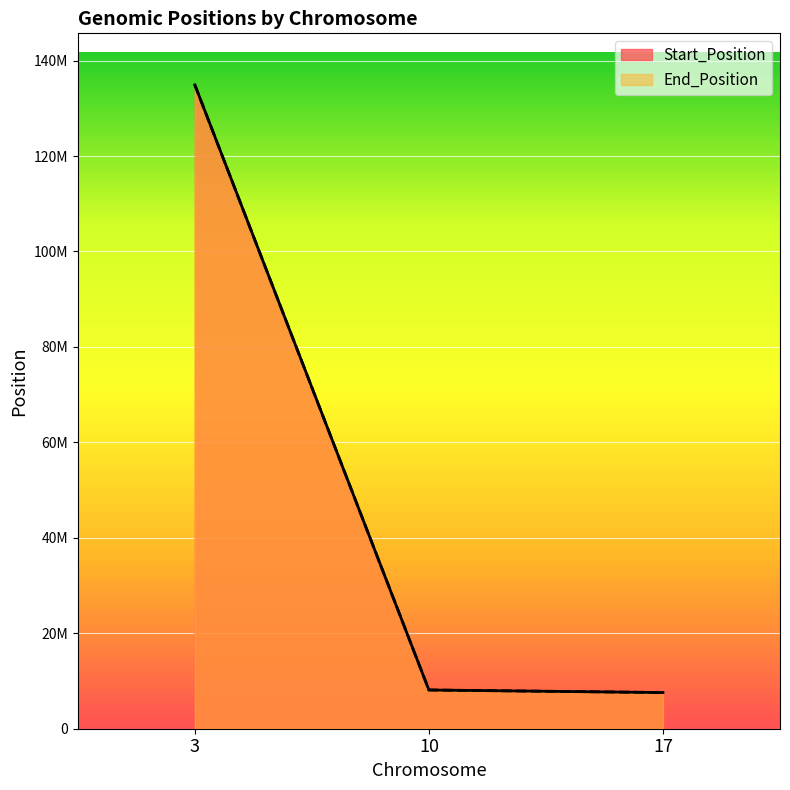

Which label corresponds to the largest value in the chart?

3